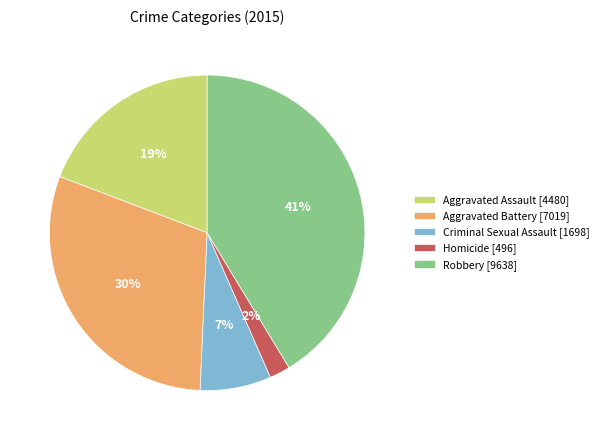

Which has a higher value, Robbery or Homicide?

Robbery